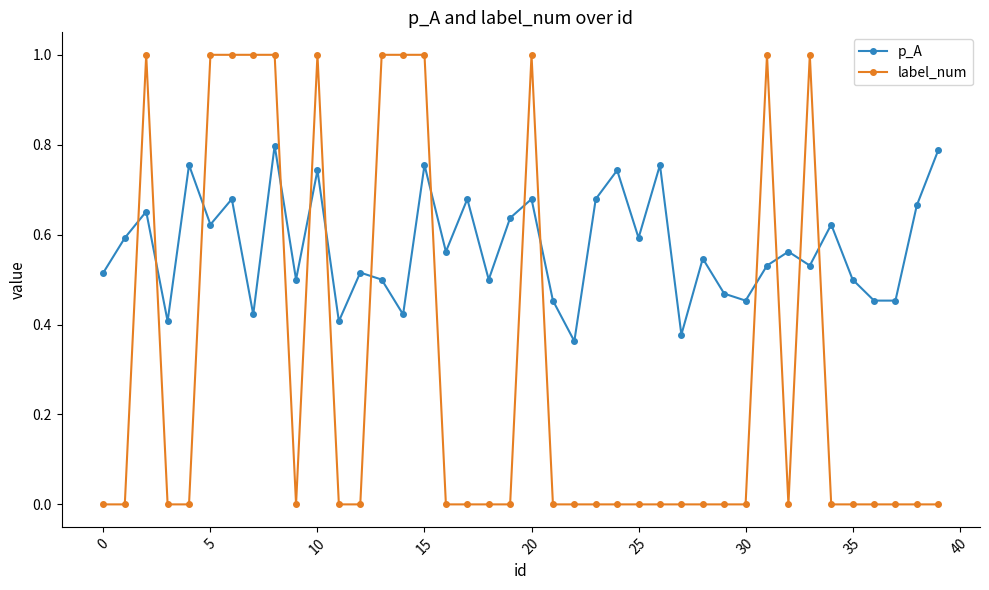

Which series has the widest spread of values?

label_num